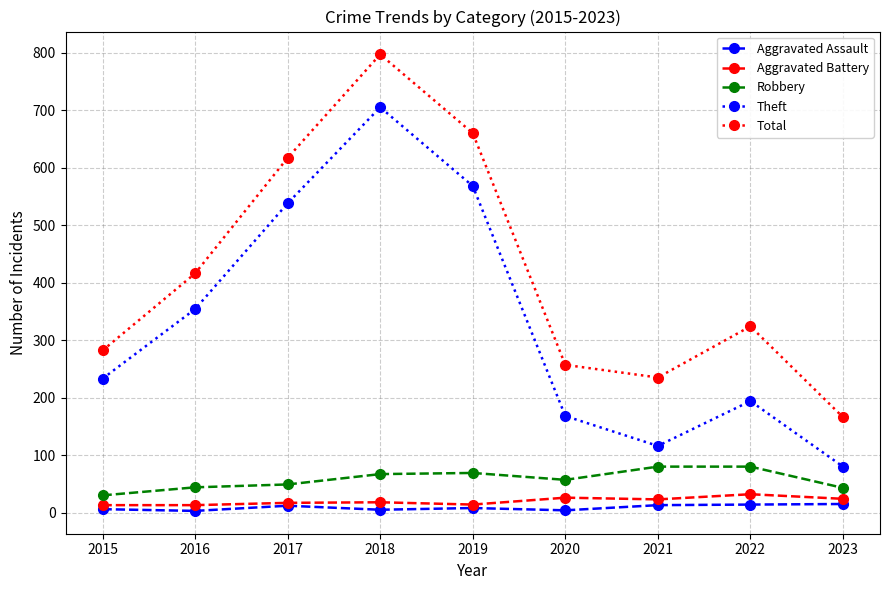

In Aggravated Assault, how many points are lower than both neighbors (excluding endpoints)?

3